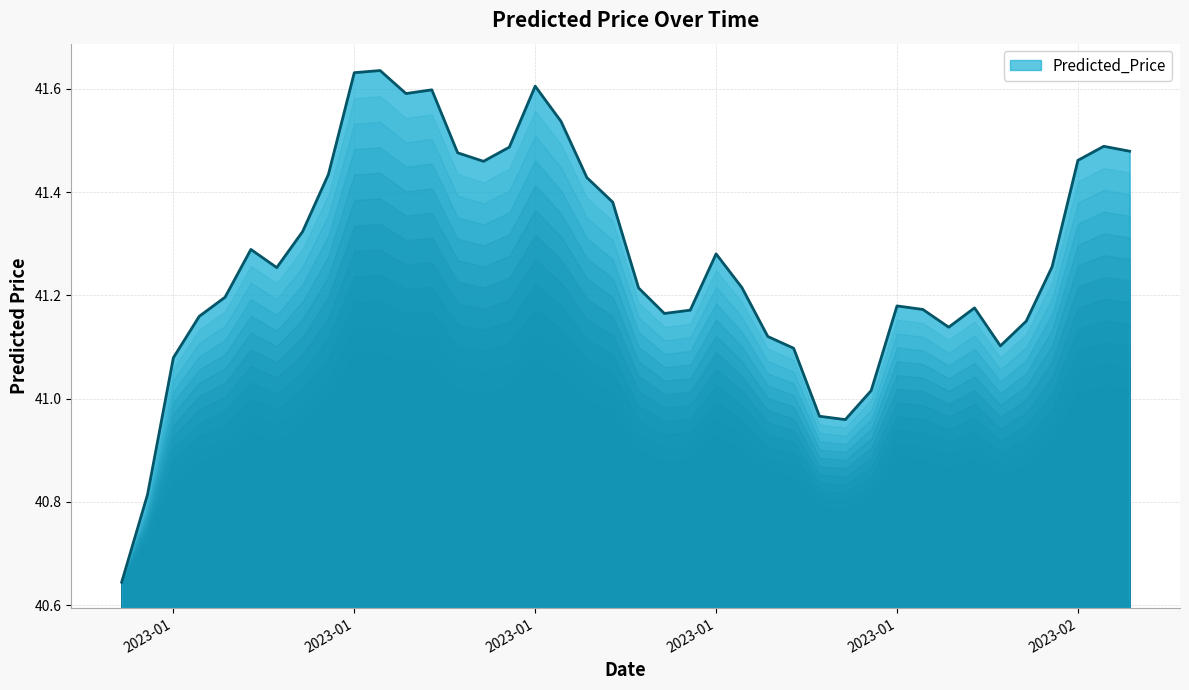

Does the chart have visible grid lines?

Yes